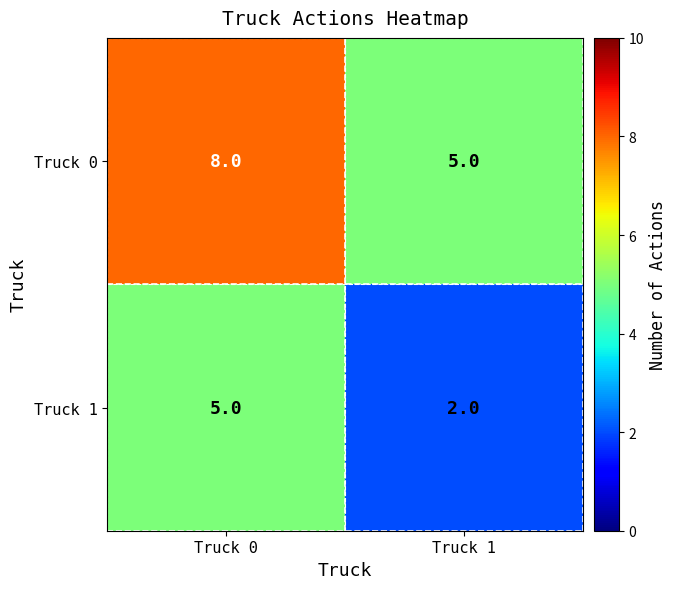

Reading left to right, what are all the values shown in this chart?

Truck 0: Truck 0=8	Truck 1=5
Truck 1: Truck 0=5	Truck 1=2